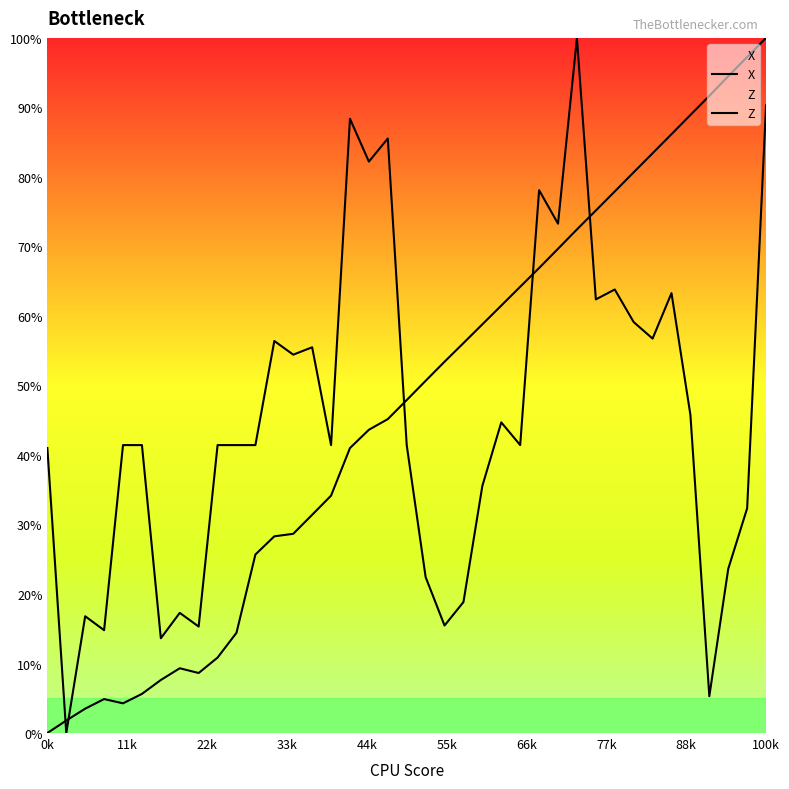

Reading right to left, transcribe all the data shown in this chart.

X: 100.0	97.2	94.5	91.7	88.9	86.1	83.4	80.7	77.9	75.2	72.4	69.7	66.9	64.2	61.5	58.8	56.1	53.4	50.7	47.9	45.2	43.6	41.0	34.1	31.4	28.7	28.3	25.7	14.4	10.9	8.6	9.3	7.6	5.6	4.3	4.9	3.5	1.8	0.0
Z: 90.3	32.3	23.6	5.3	45.8	63.3	56.7	59.1	63.8	62.4	100.0	73.3	78.1	41.4	44.7	35.6	18.8	15.5	22.4	41.4	85.5	82.2	88.4	41.4	55.5	54.4	56.4	41.4	41.4	41.4	15.3	17.3	13.6	41.4	41.4	14.8	16.8	0.0	41.0